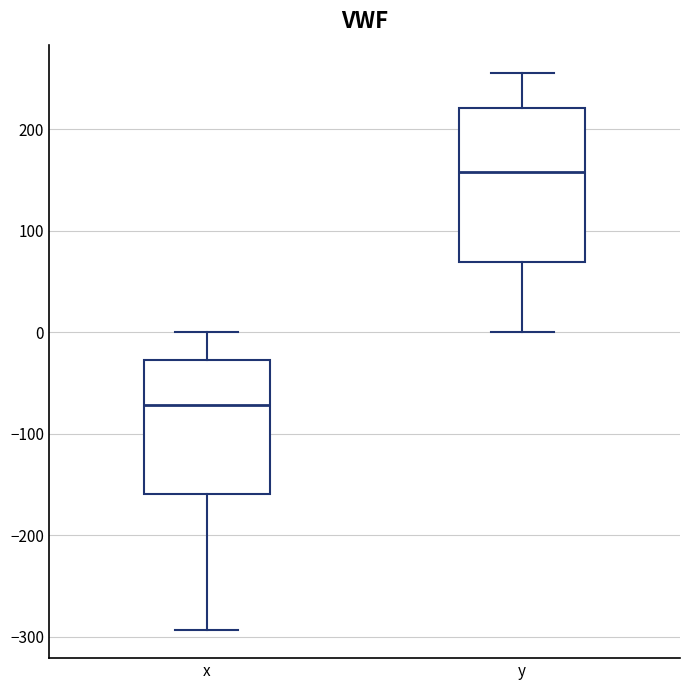

Reading left to right, transcribe this box plot: for each box, give where its median line is, the range the box spans, and where its two whiskers end, as read against the y-axis. The values are not printed on the chart, so give them approximately, as read against the axis.

x: median -70, box -160 to -30, whiskers -290 to 0
y: median 160, box 70 to 220, whiskers 0 to 260